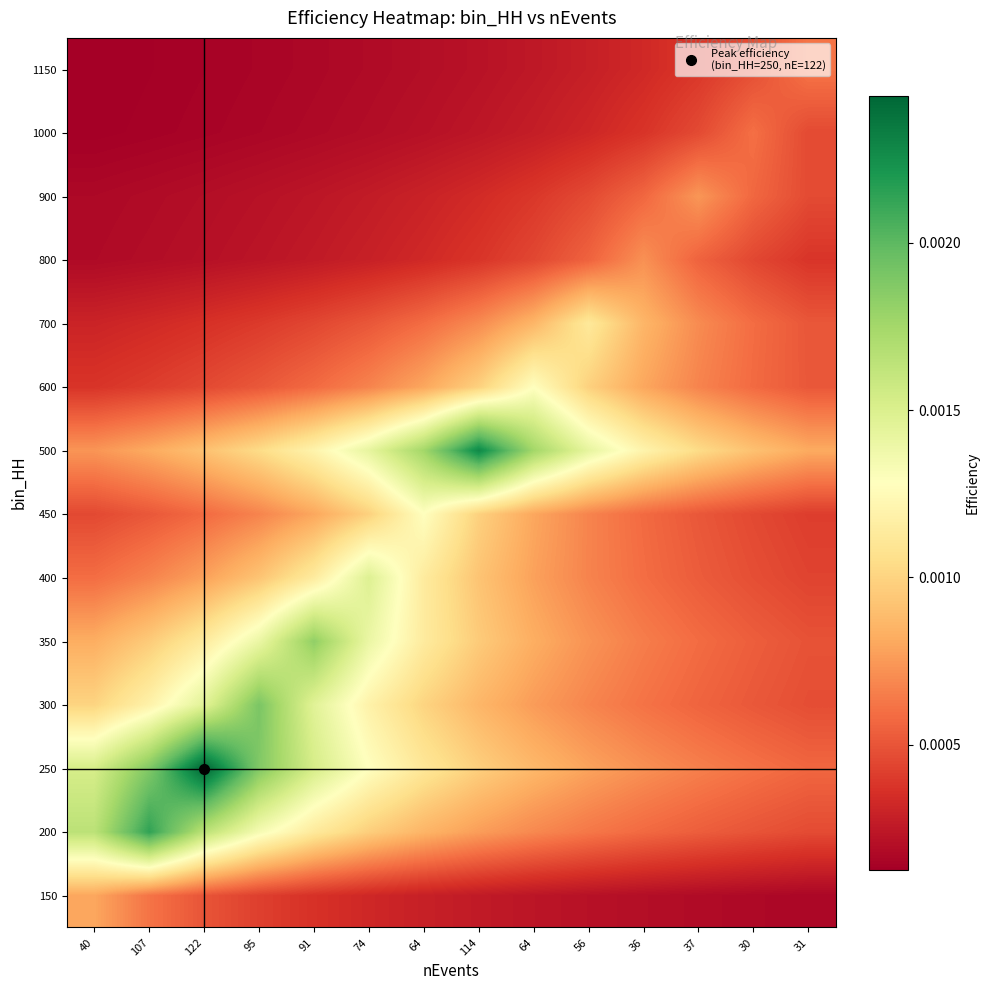

List the series in order of their peak value, lowest first.

1000, 1150, 800, 900, 150, 700, 450, 600, 400, 350, 300, 200, 500, 250